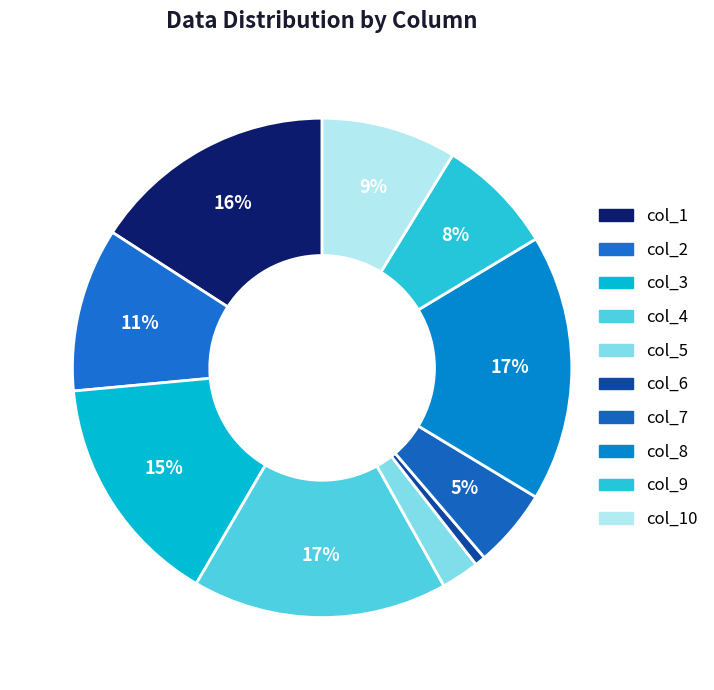

Which category has the smallest portion of the pie?

col_6